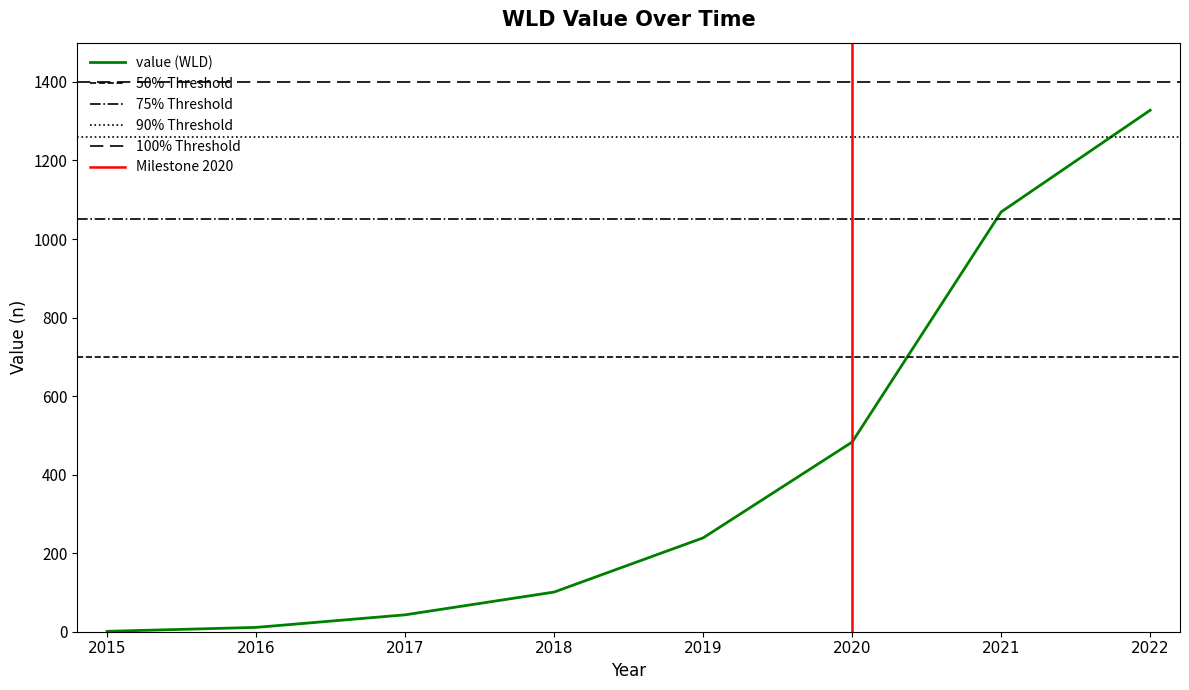

What is the smallest value displayed?

1